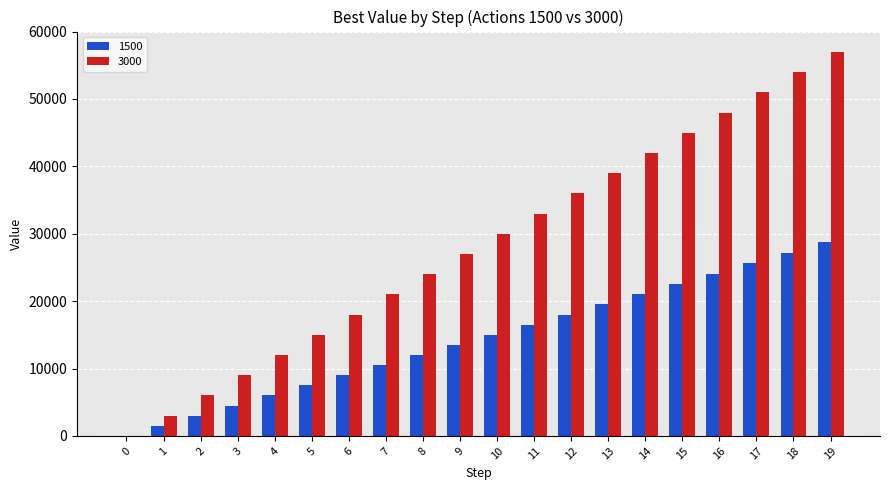

Which label corresponds to the largest value in the chart?

19